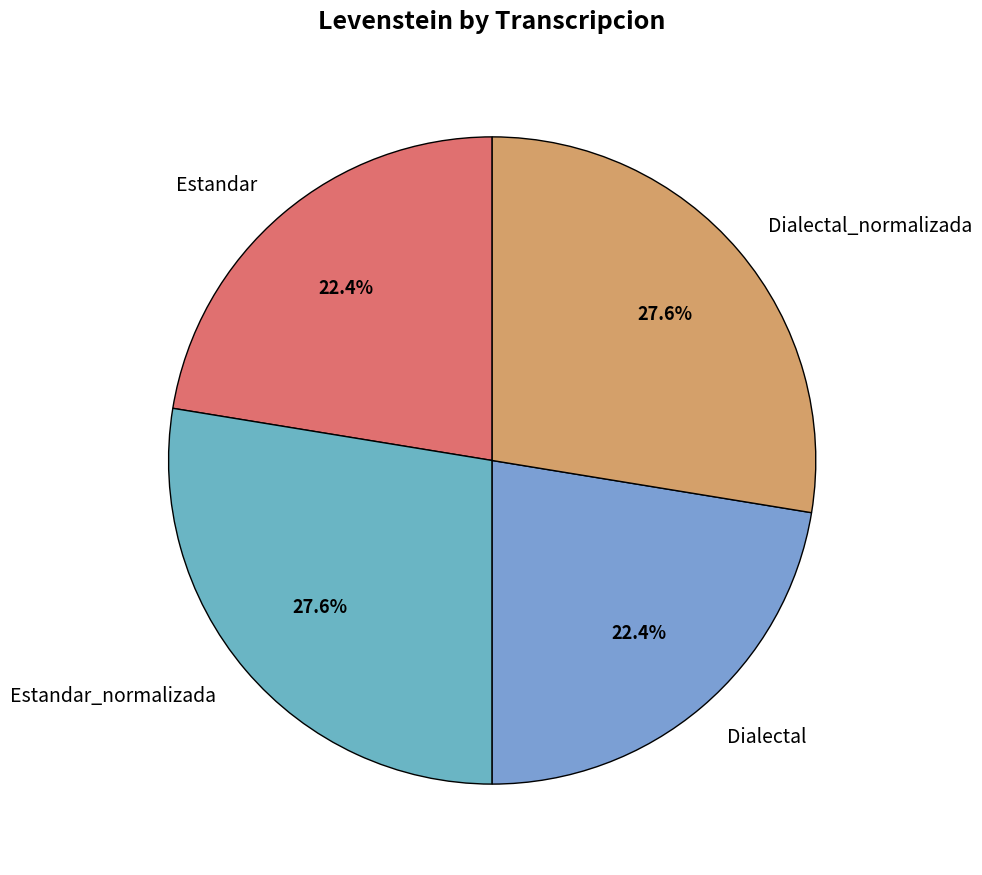

How much of the chart is everything except Dialectal_normalizada?

72.4%